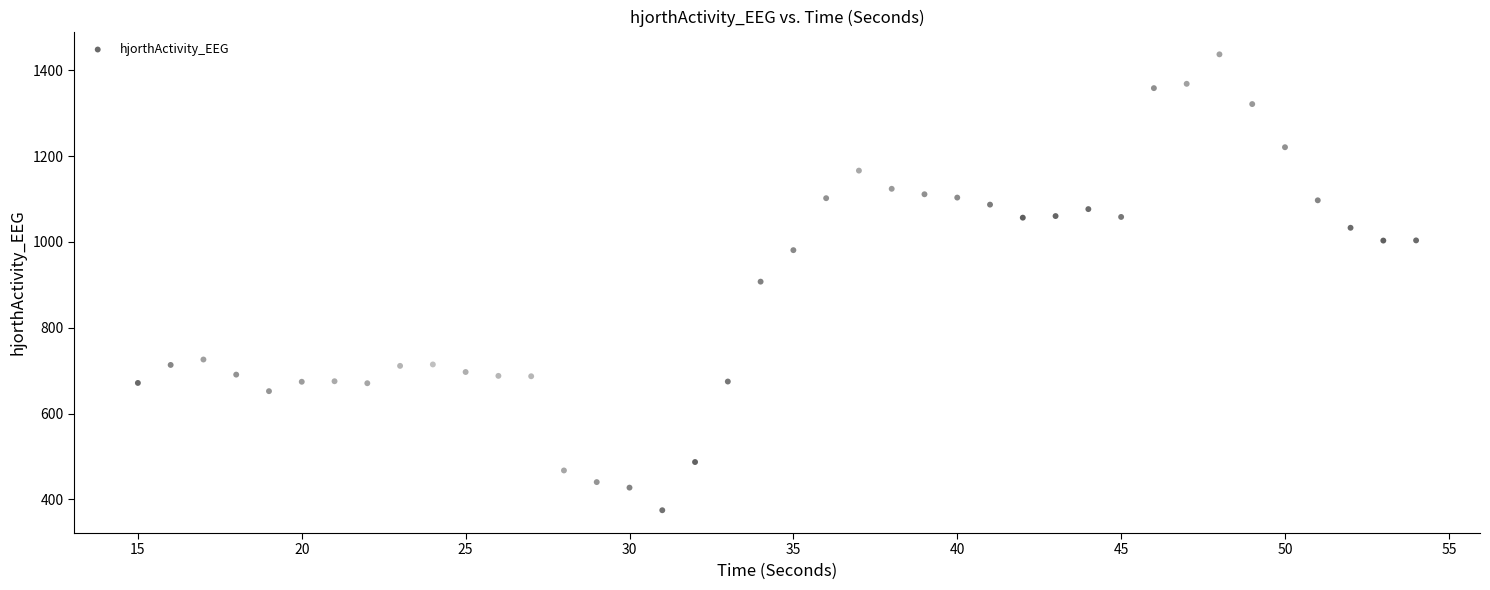

What is the range of Y values (max minus min)?

1062.4